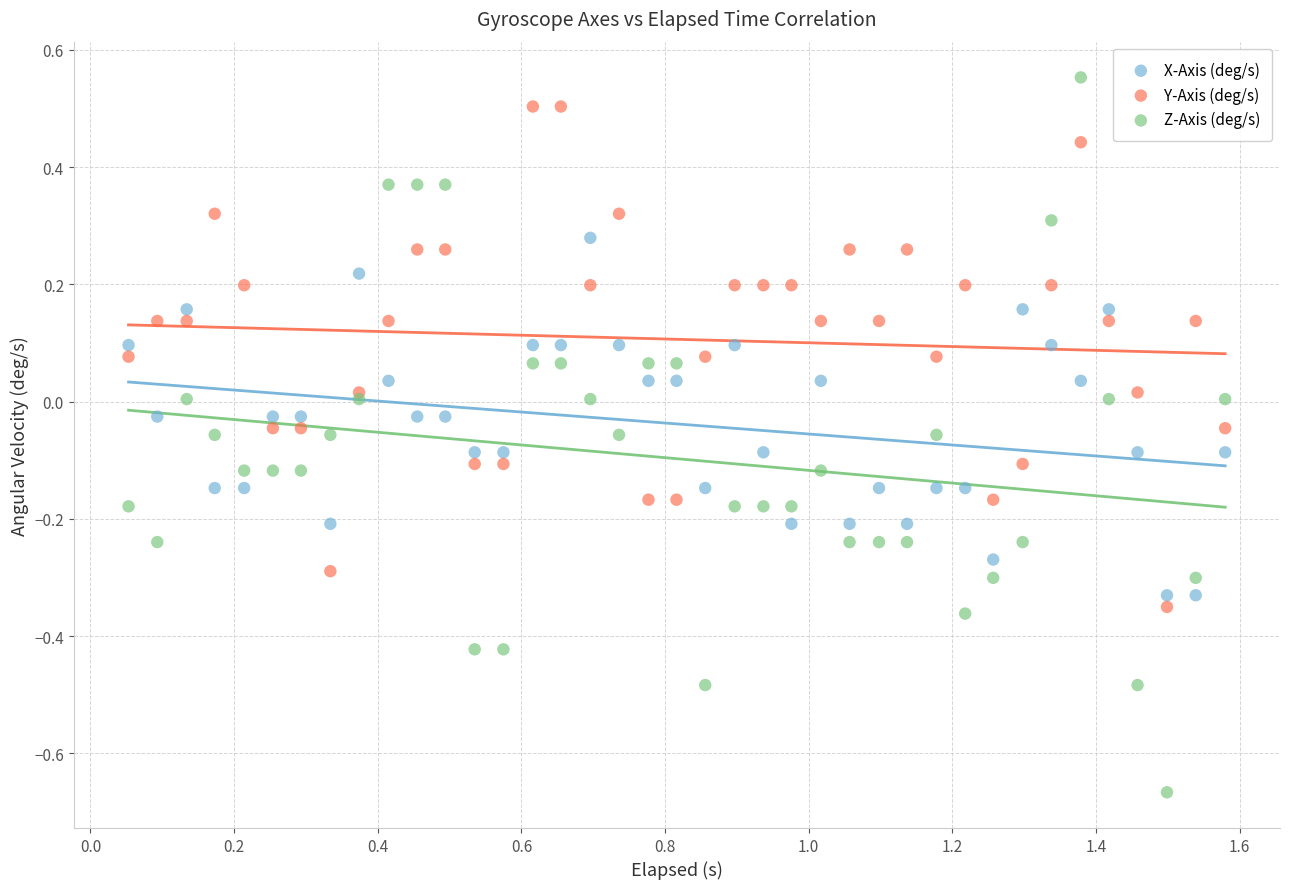

What is the X range (max minus min) for the scatter plot?

1.5